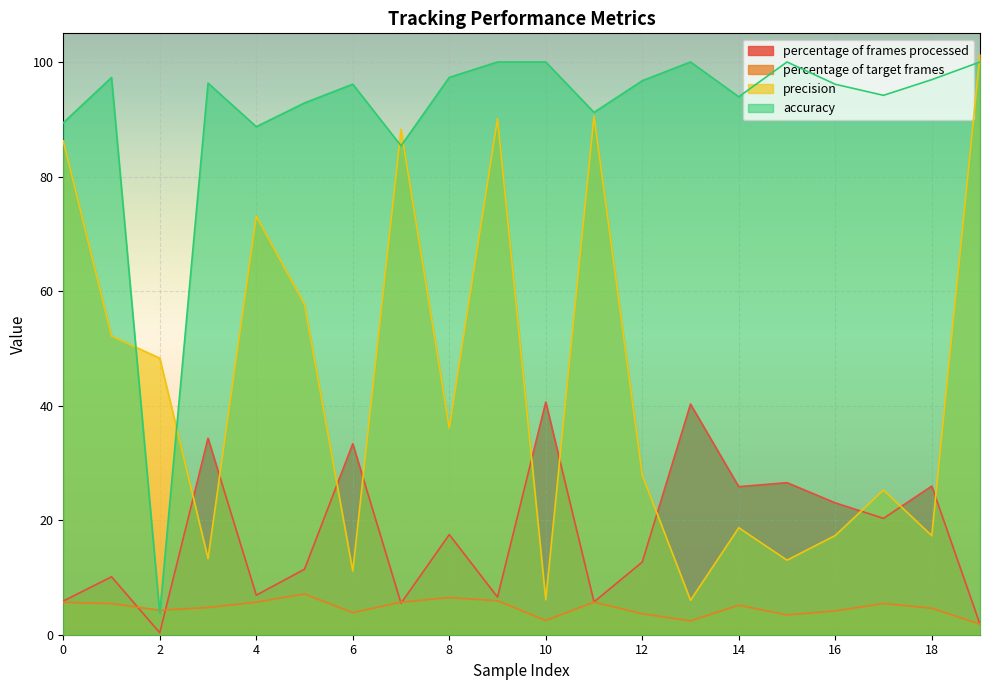

Count the number of data series in this chart.

4